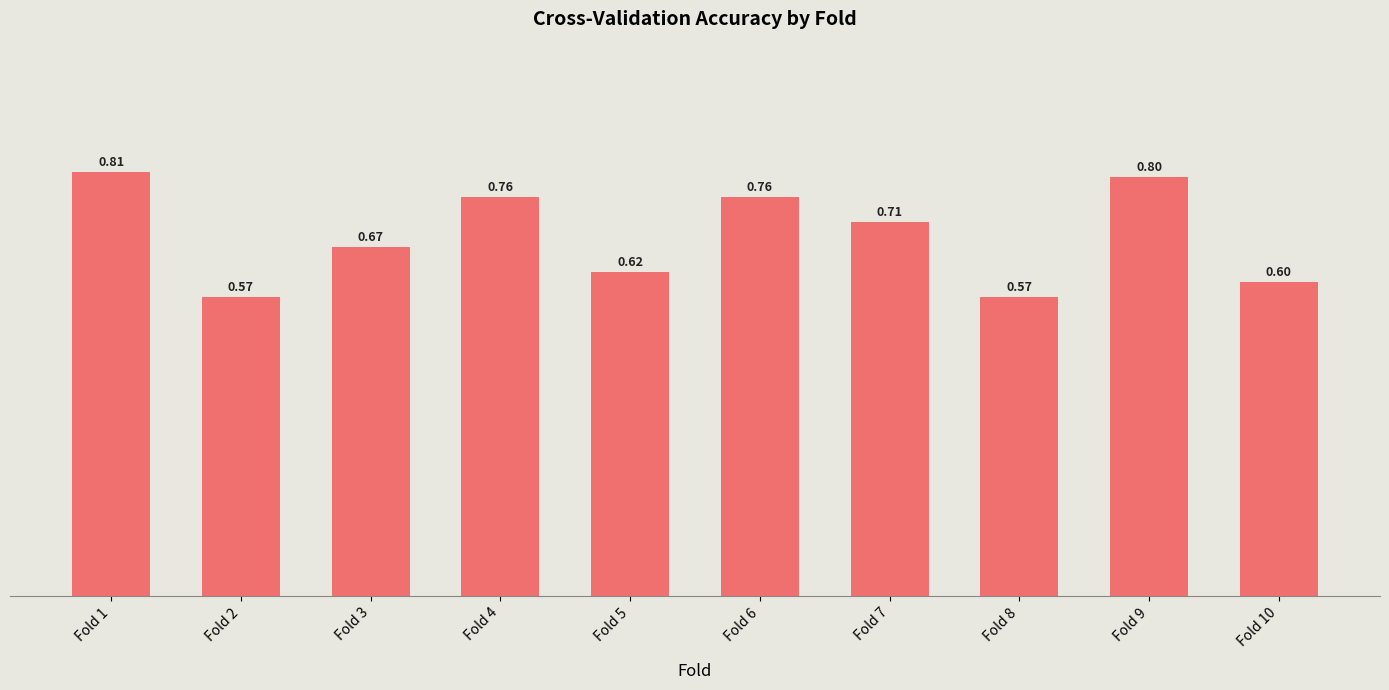

Does the chart contain stacked bars?

No